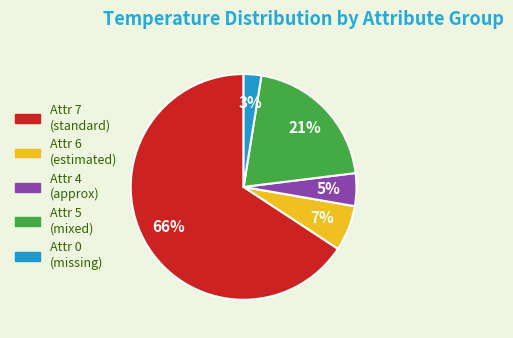

To the nearest percent, what is the average slice percentage?

20%